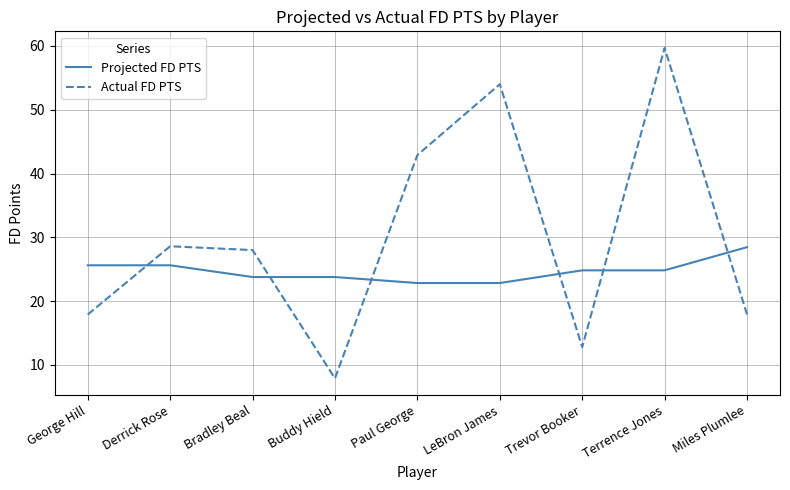

What is the total value across all series at LeBron James?

76.8